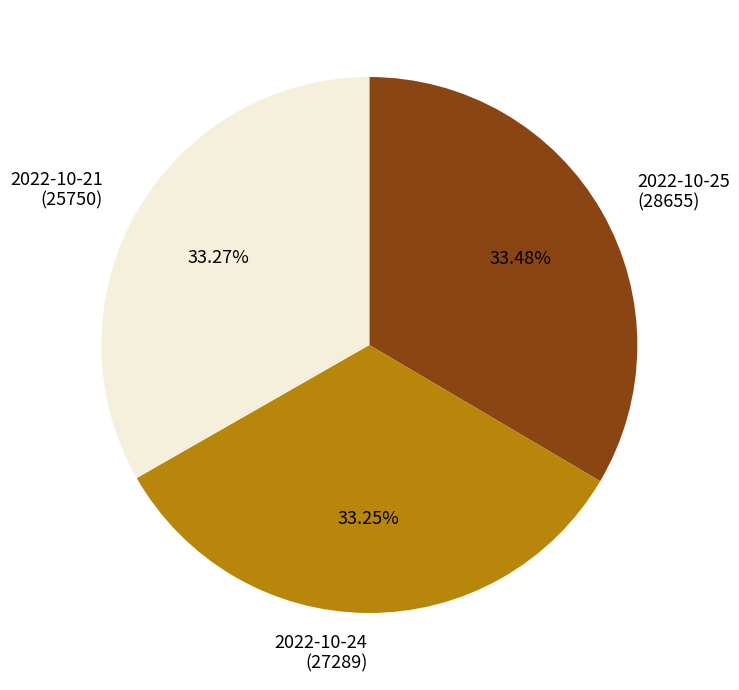

Is 2022-10-25 (28655) the majority of the pie?

No